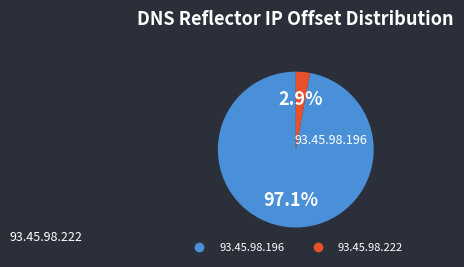

Is 93.45.98.222 the majority of the pie?

No